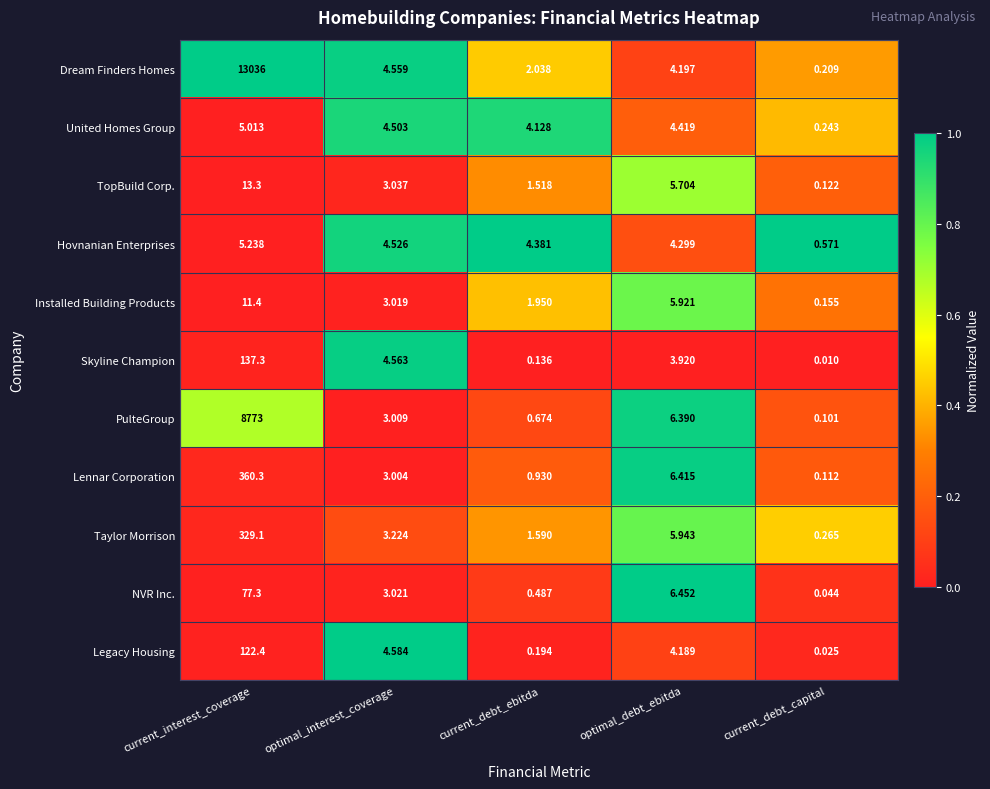

Where does the United Homes Group series first go above 4?

current_interest_coverage